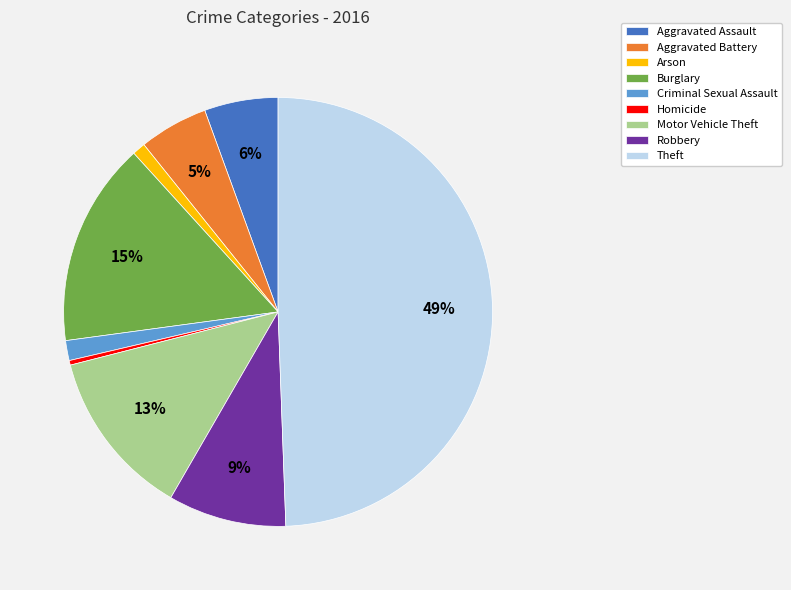

To the nearest percent, what is the difference between the Arson and Robbery slice percentages?

8%